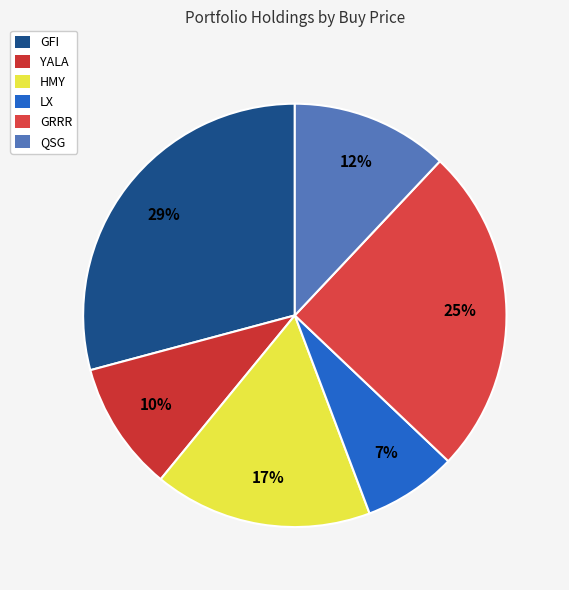

Is there any slice that represents more than half of the pie?

No